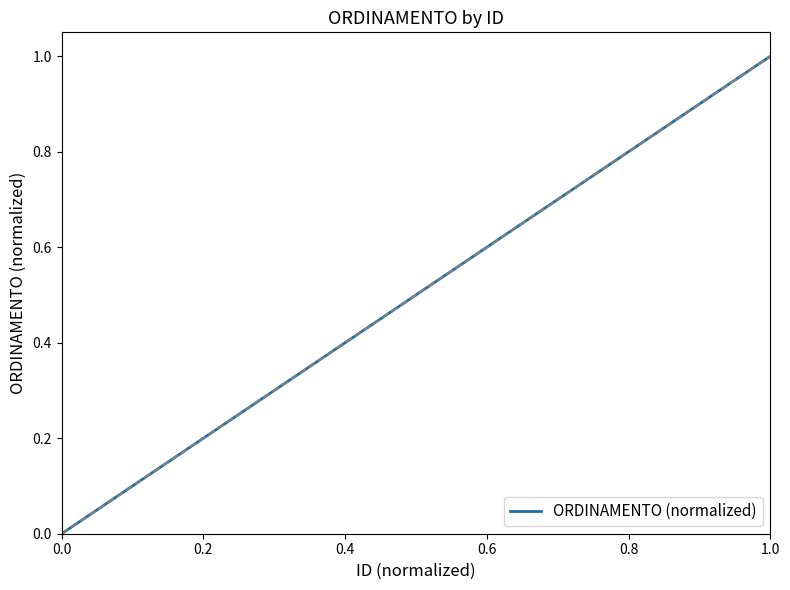

What is the greatest value displayed?

1.0